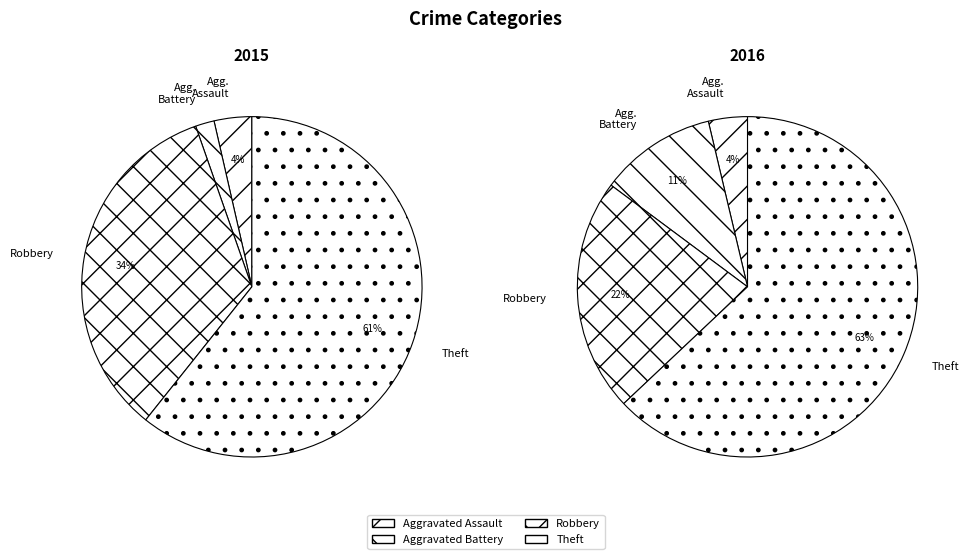

Is there any slice that represents more than half of the pie?

Yes